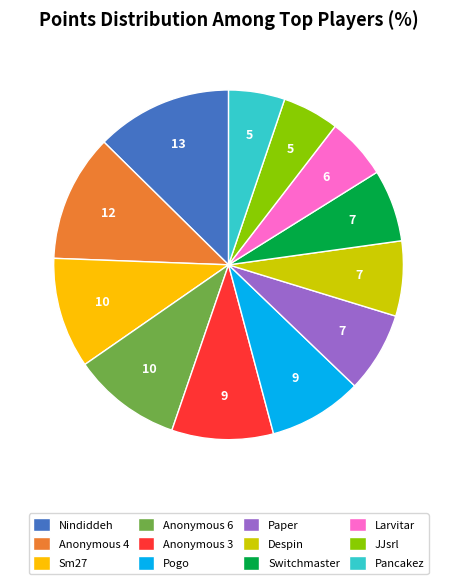

What is the largest slice in the pie chart?

Nindiddeh